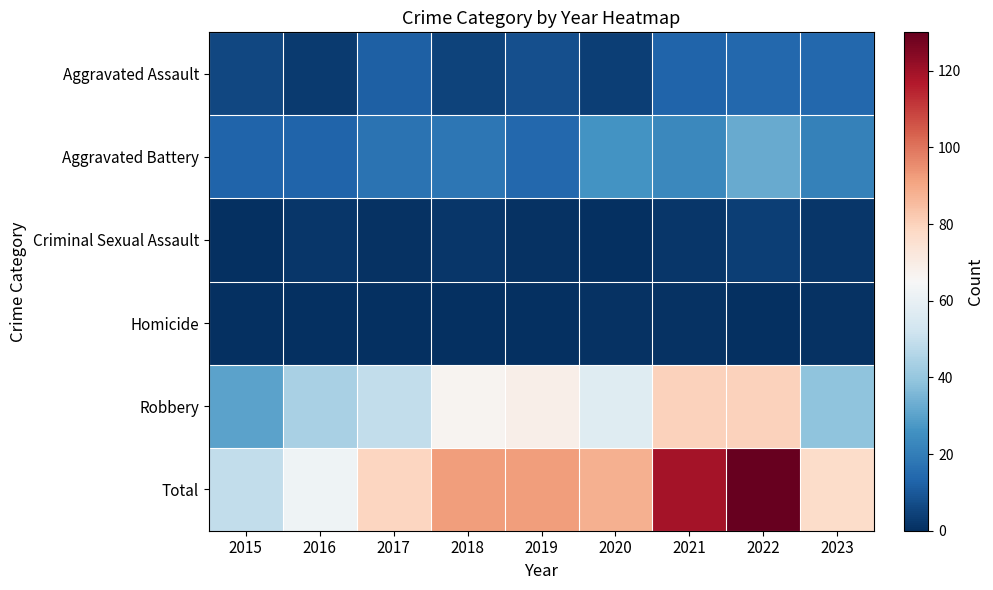

Which series has the largest total across all categories?

Total